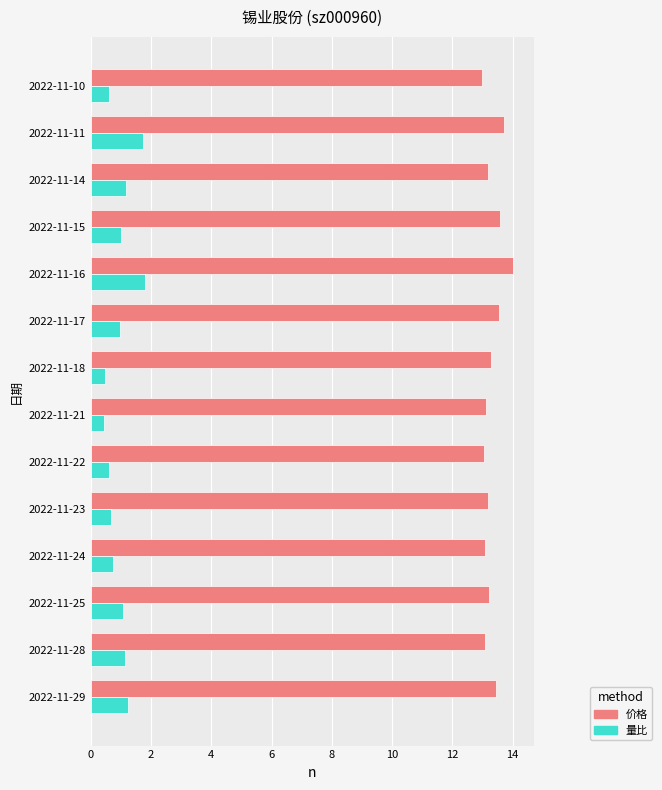

What is the minimum value shown in the chart?

0.5